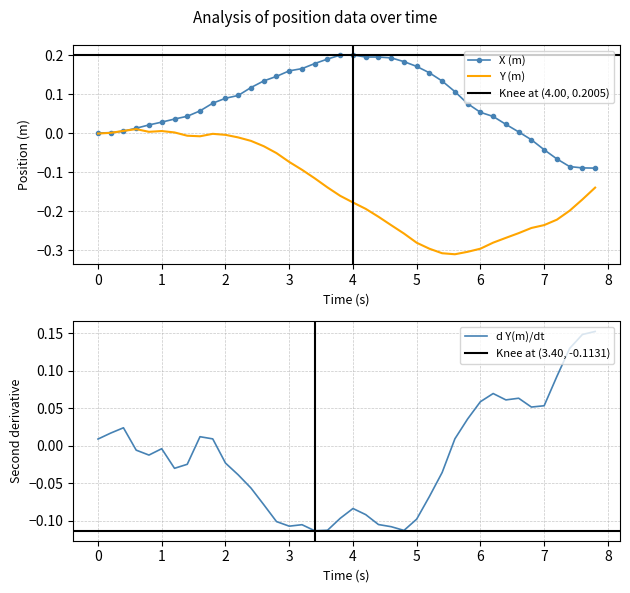

True or false: Y (m) has a value of 0.0 at 0.

True